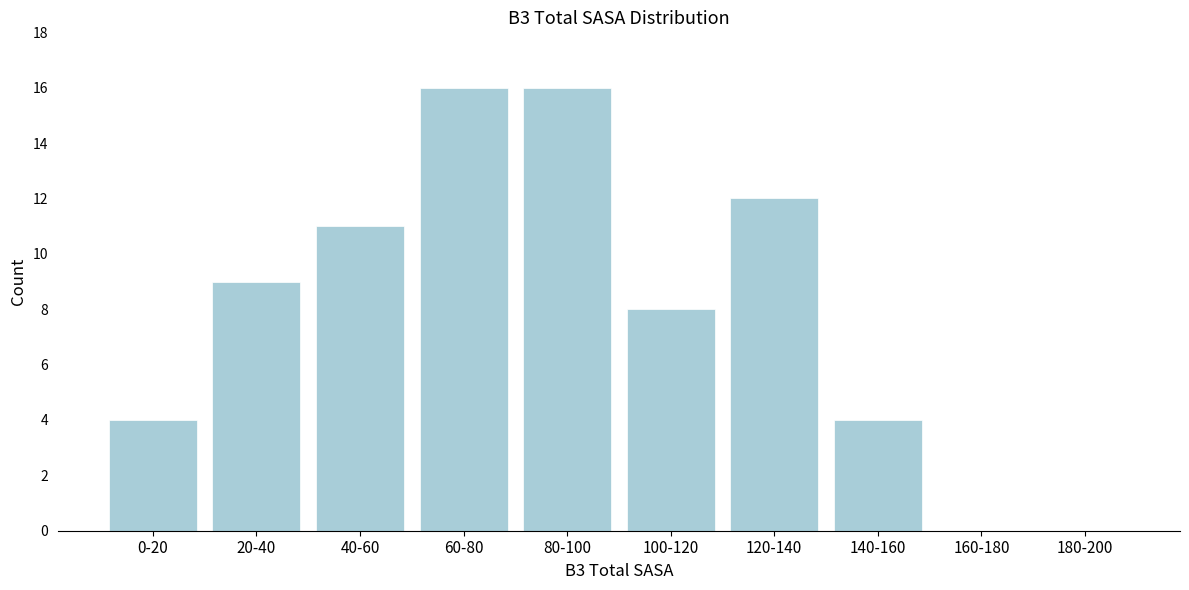

Reading left to right, what are all the values shown in this chart?

0-20=4	20-40=9	40-60=11	60-80=16	80-100=16	100-120=8	120-140=12	140-160=4	160-180=0	180-200=0